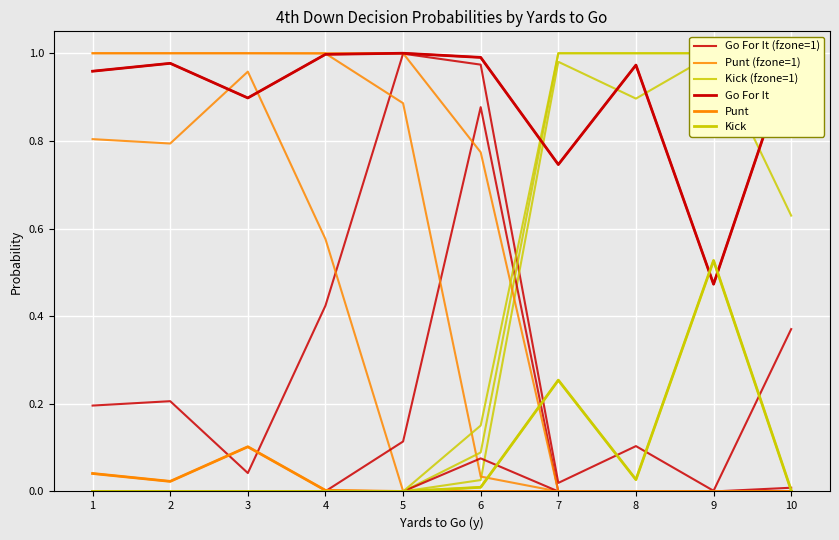

How many positive values does the Kick (fzone=1) series have?

5